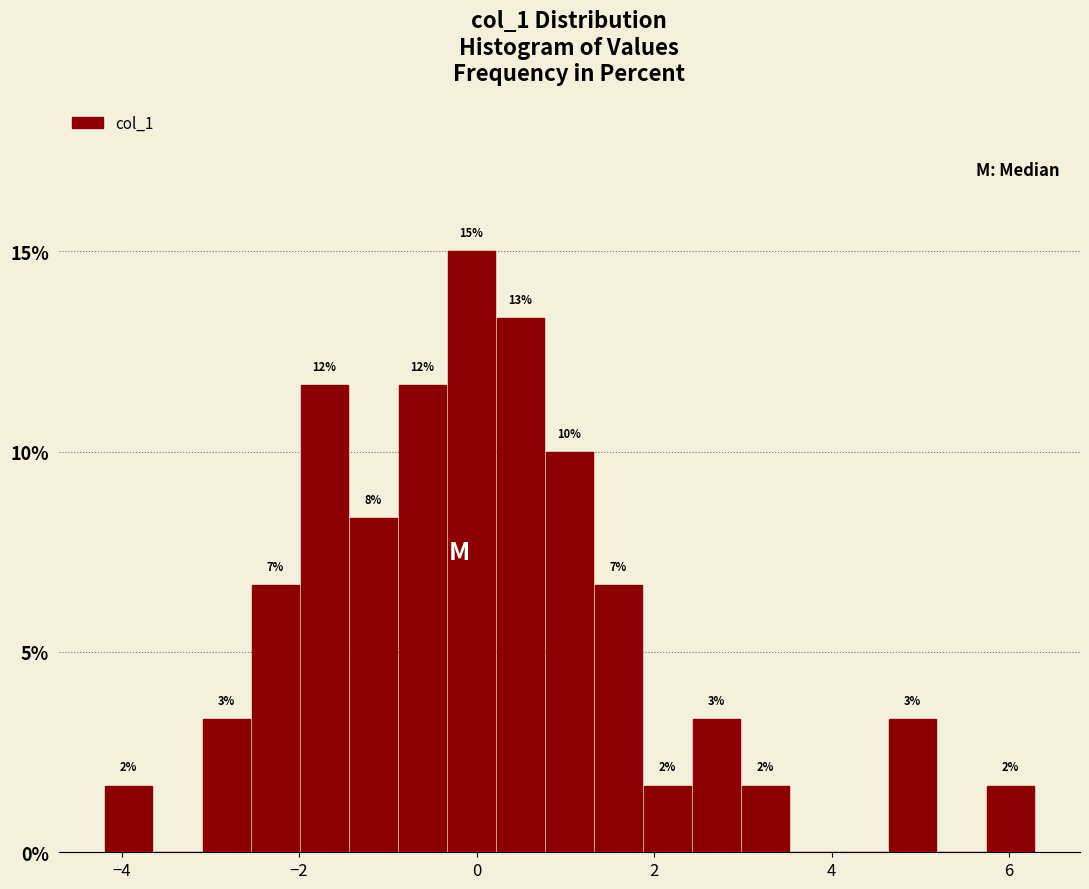

Around what value on the x-axis is the tallest bar? Give the approximate position of its centre, as read against the axis.

0.0